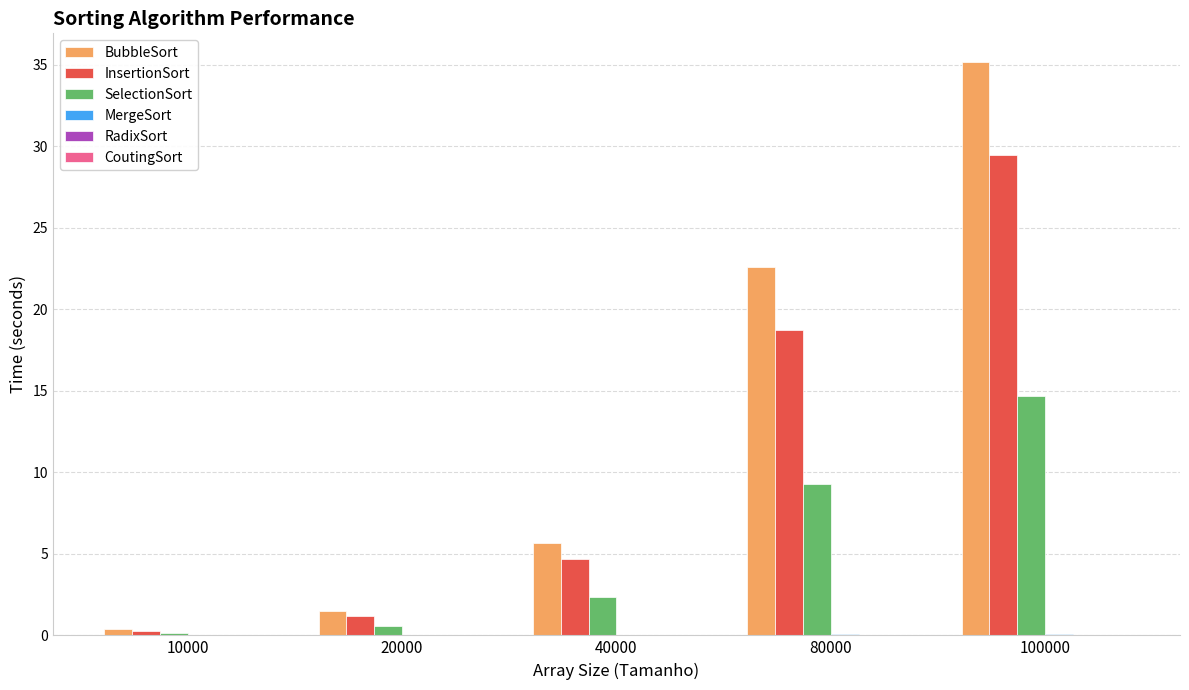

What is the sum of all InsertionSort values?

54.3